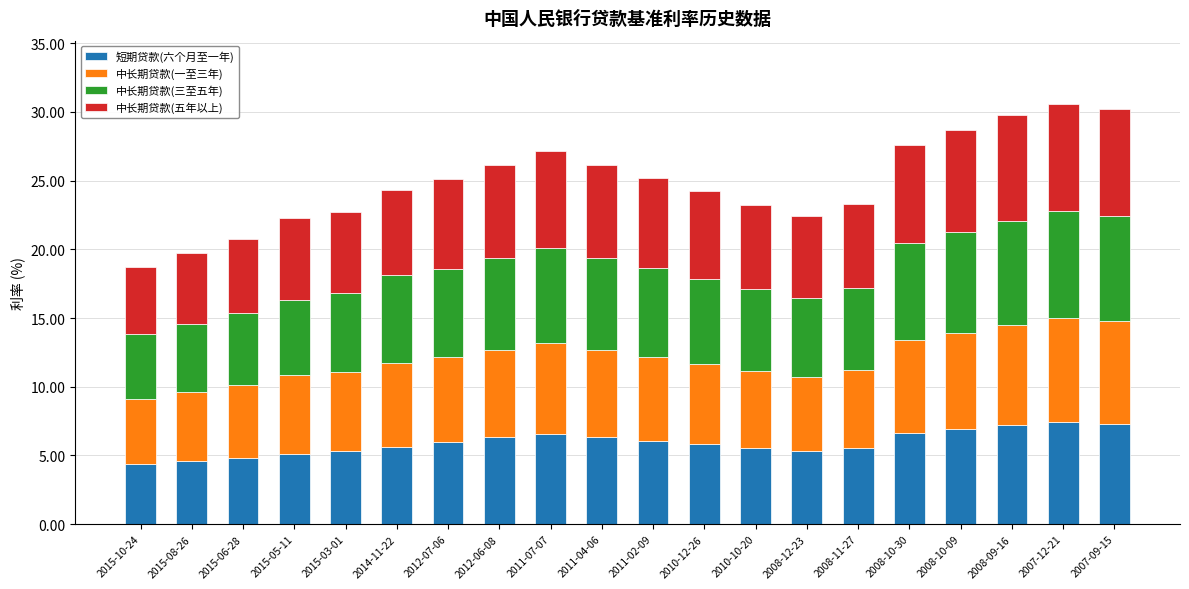

True or false: 短期贷款(六个月至一年) has a value of 2.8 at 2008-10-09.

False